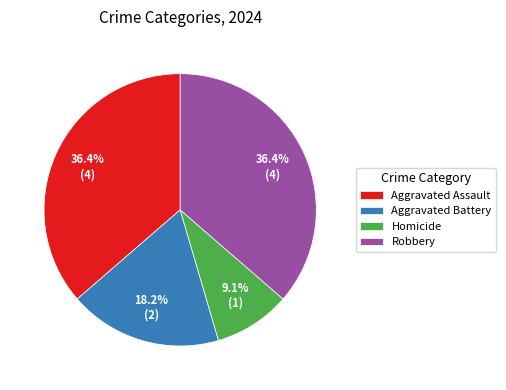

The Robbery slice represents 44% of the pie. True or false?

False